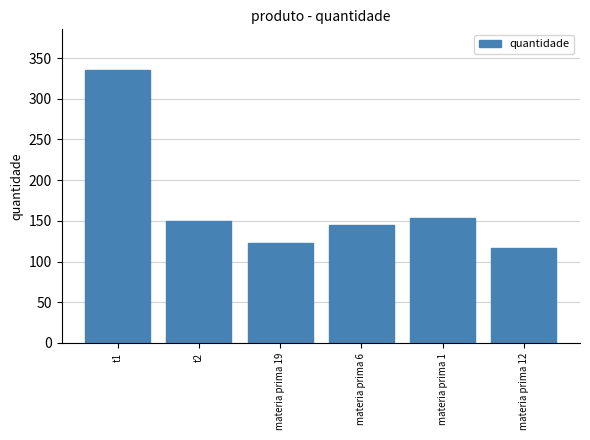

How many data points does each series have?

6